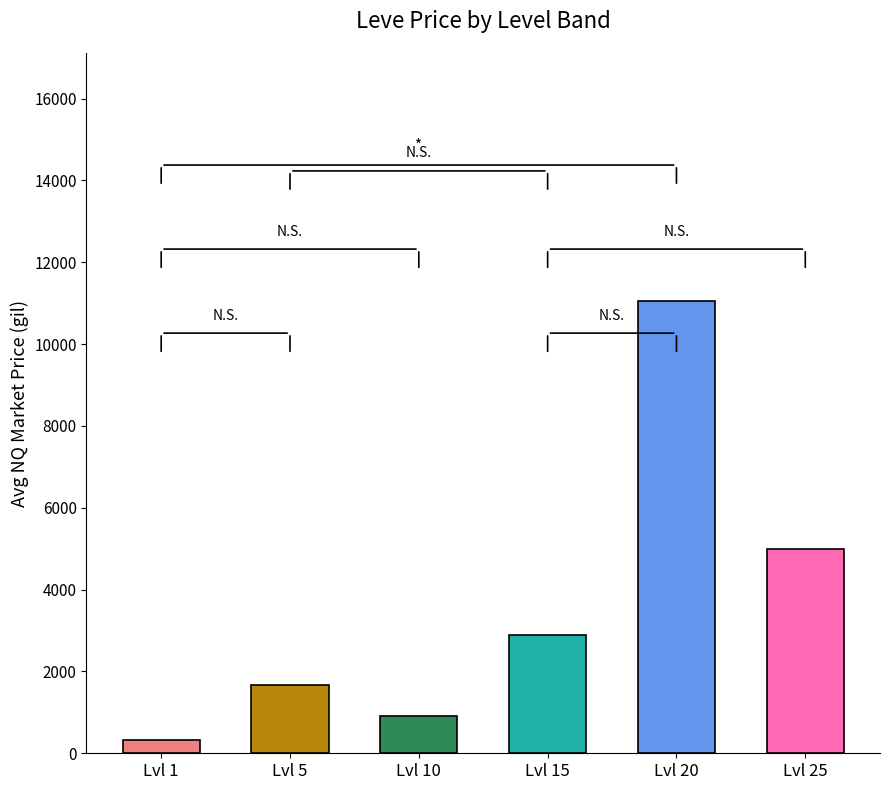

What is the average value?

3636.1